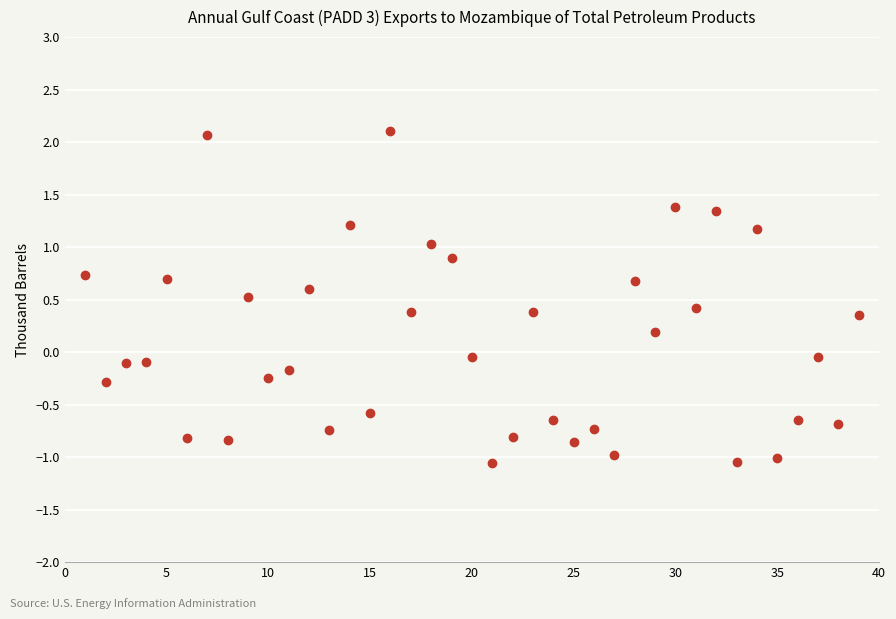

What is the range of X values (max minus min)?

38.0